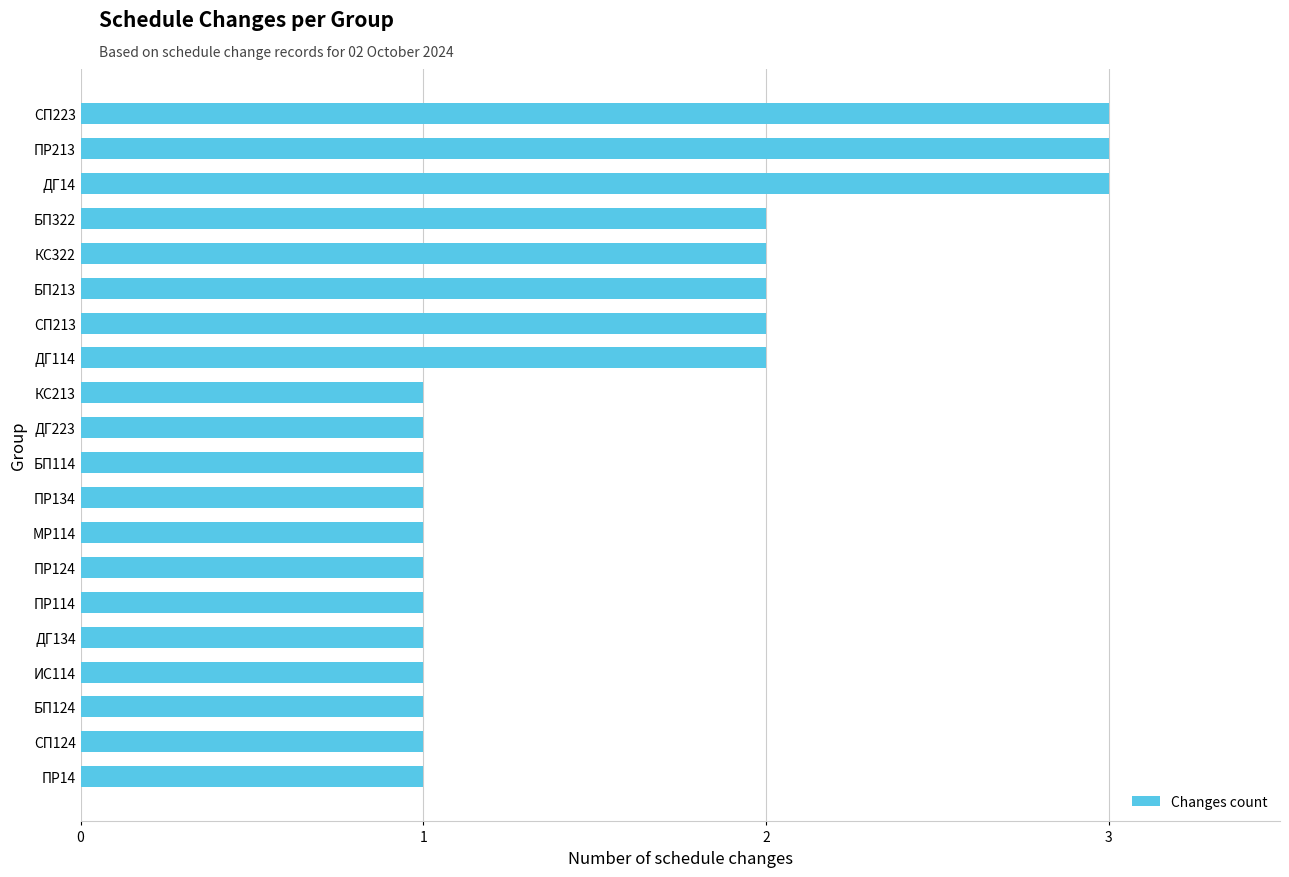

True or false: the data shows 1 at БП114.

True